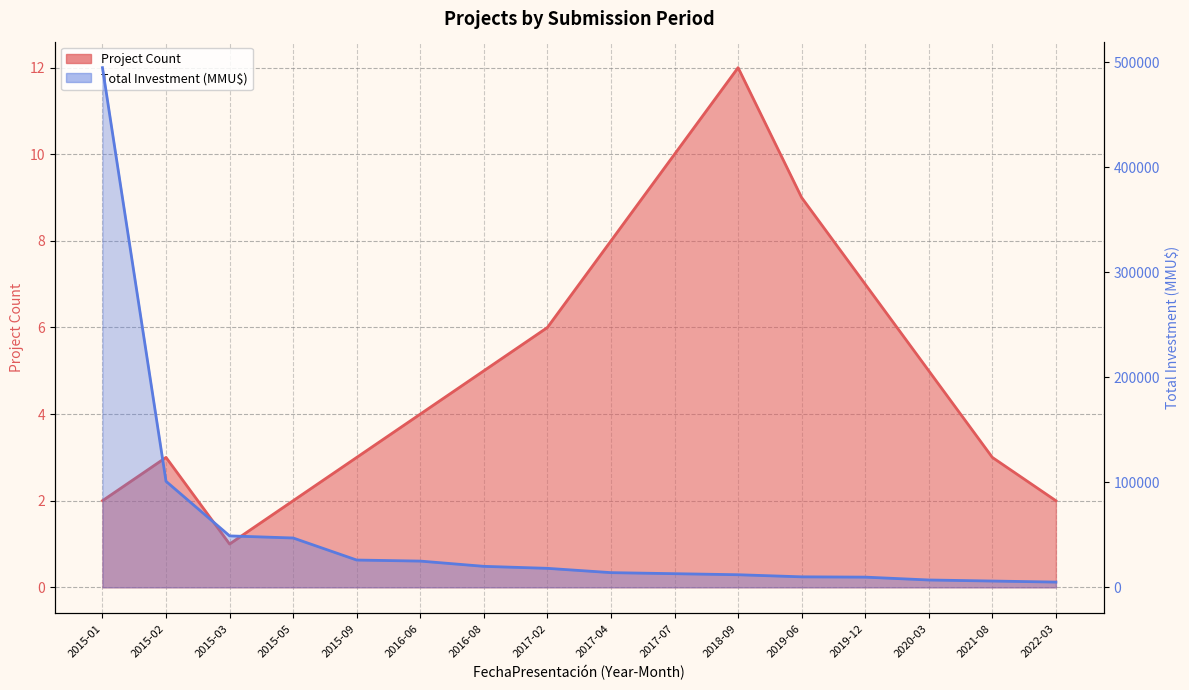

How many data points in Project Count are less than 5?

8